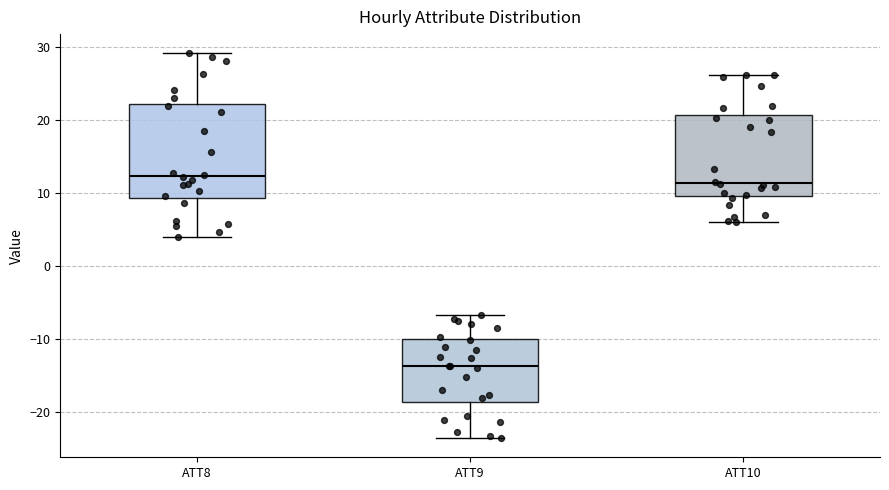

Which box's median line is the lowest?

ATT9